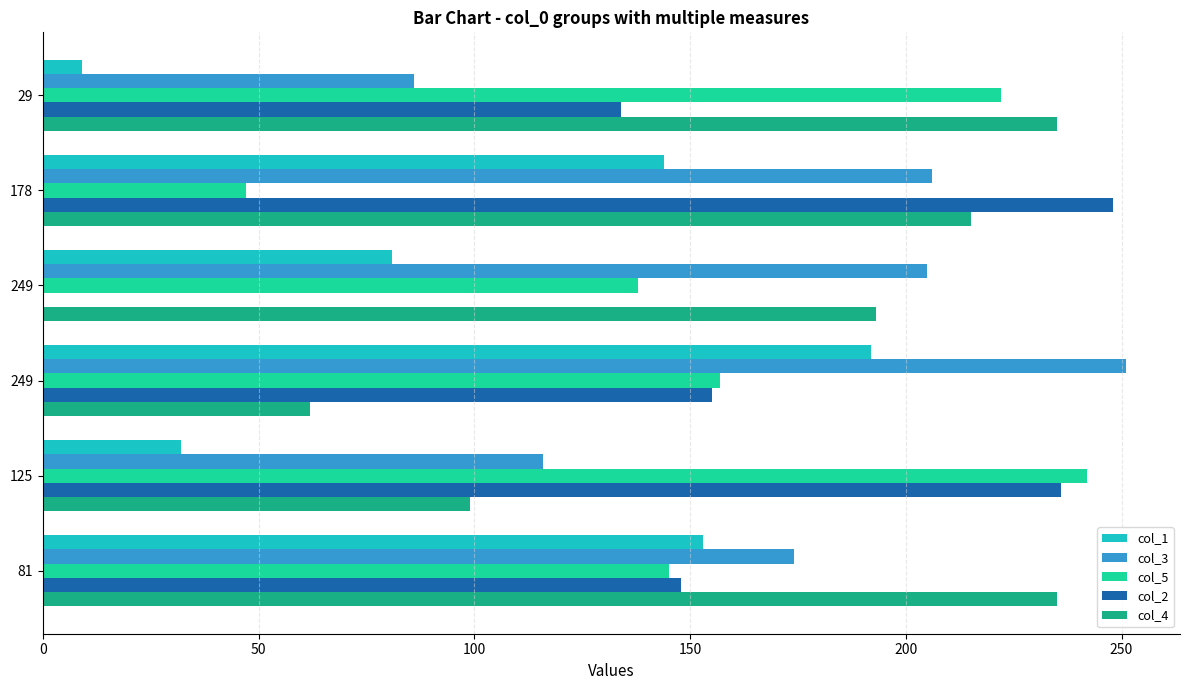

How many distinct data groups are displayed?

5